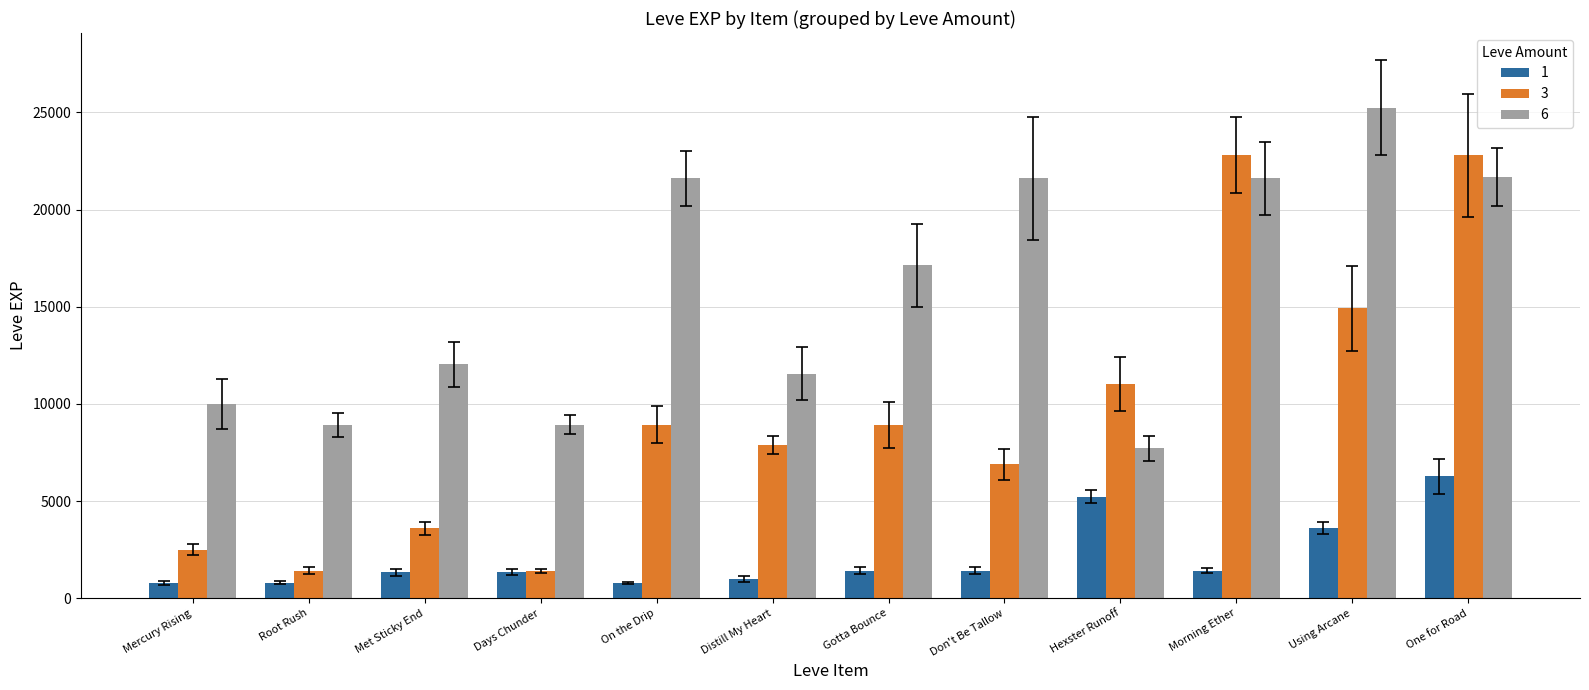

What is the sum of the 6 values at Days Chunder and Met Sticky End?

20960